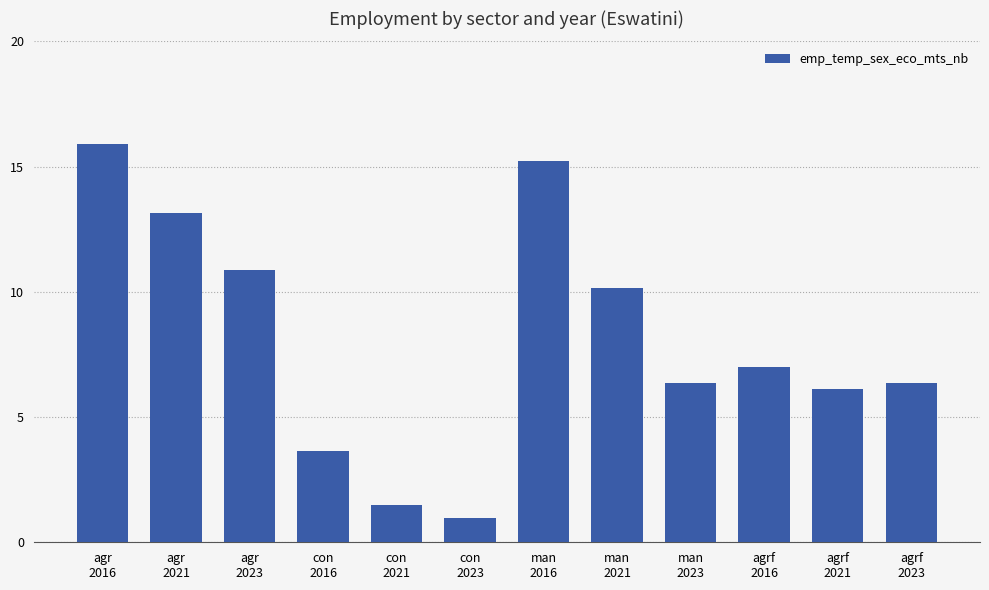

Where is the data nearest to the value 8?

agrf
2016